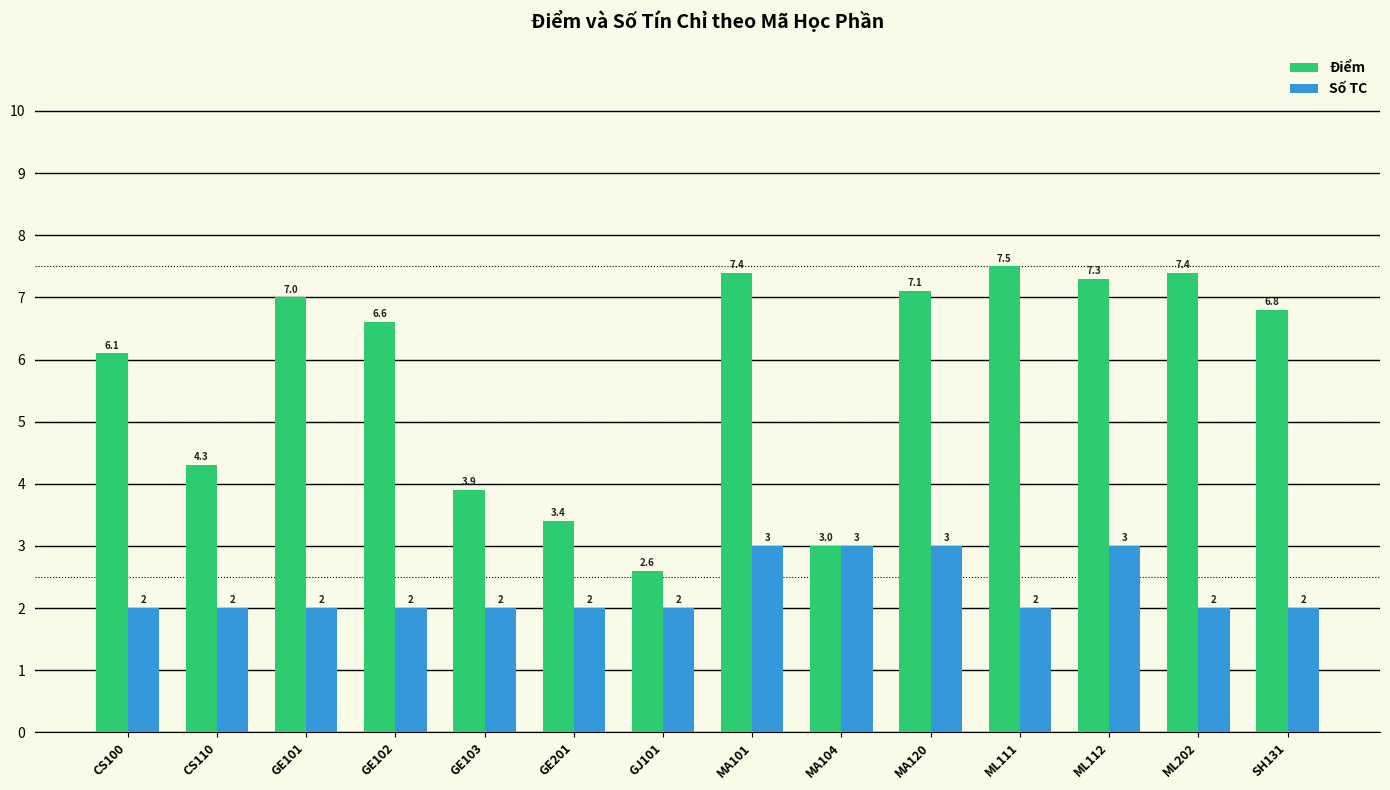

What is the difference between the maximum and minimum values in the Điểm series?

4.9